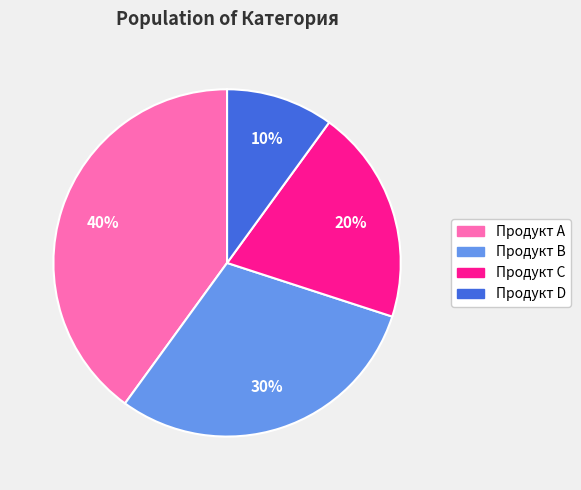

Combined, do Продукт D and Продукт C account for over 50%?

No